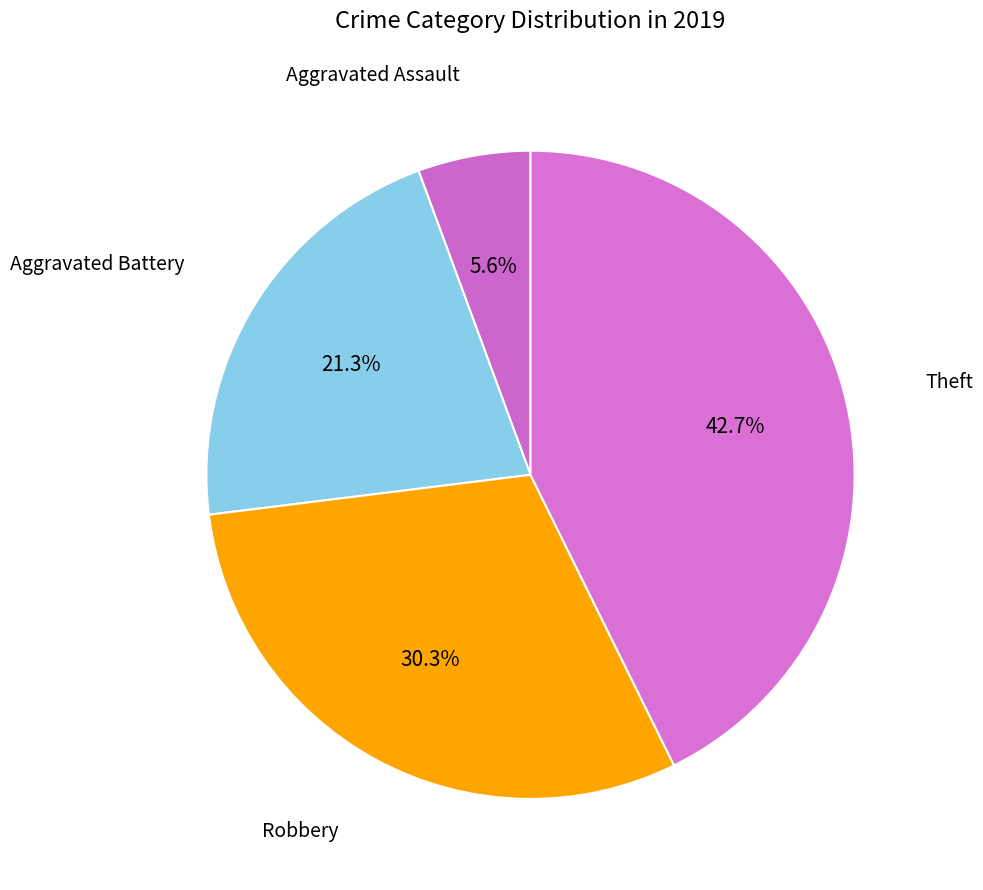

Between Aggravated Battery and Aggravated Assault, which is larger?

Aggravated Battery